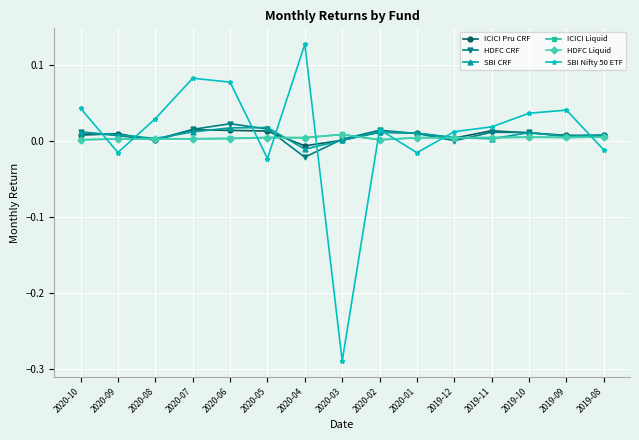

What is the label of the 8th point from the left?

2020-03